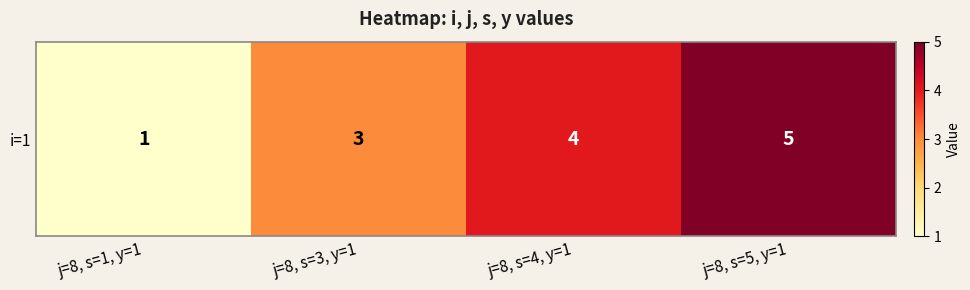

What is the ratio of the value at j=8, s=4, y=1 to the value at j=8, s=5, y=1?

0.8